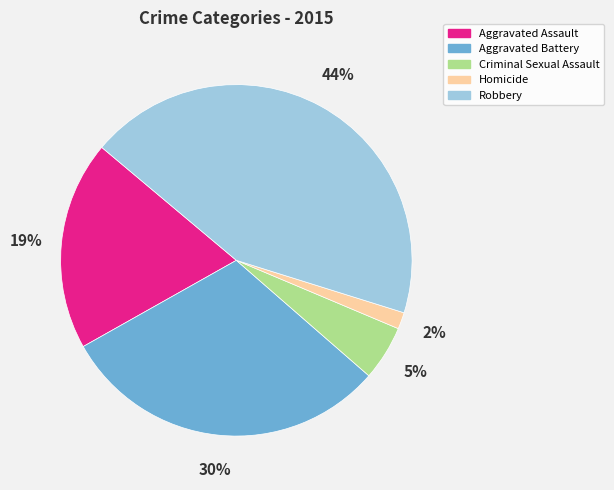

Does any single category account for the majority?

No